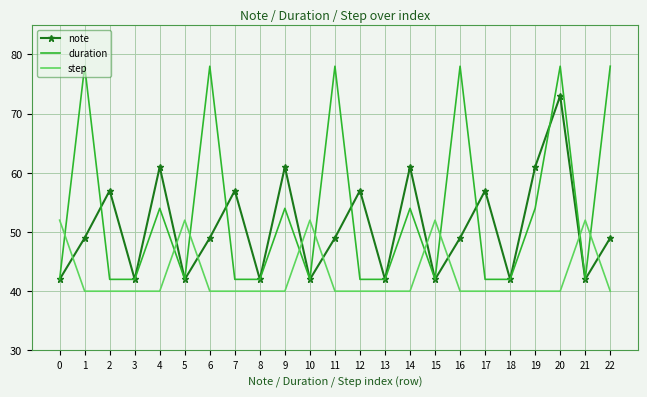

List the series in order of their peak value, lowest first.

step, note, duration